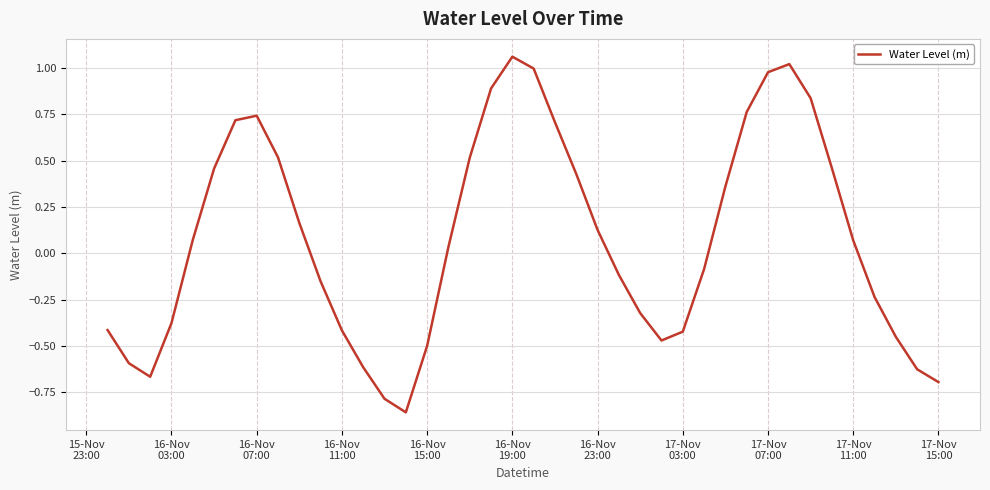

What is the difference between the maximum and minimum values?

1.9